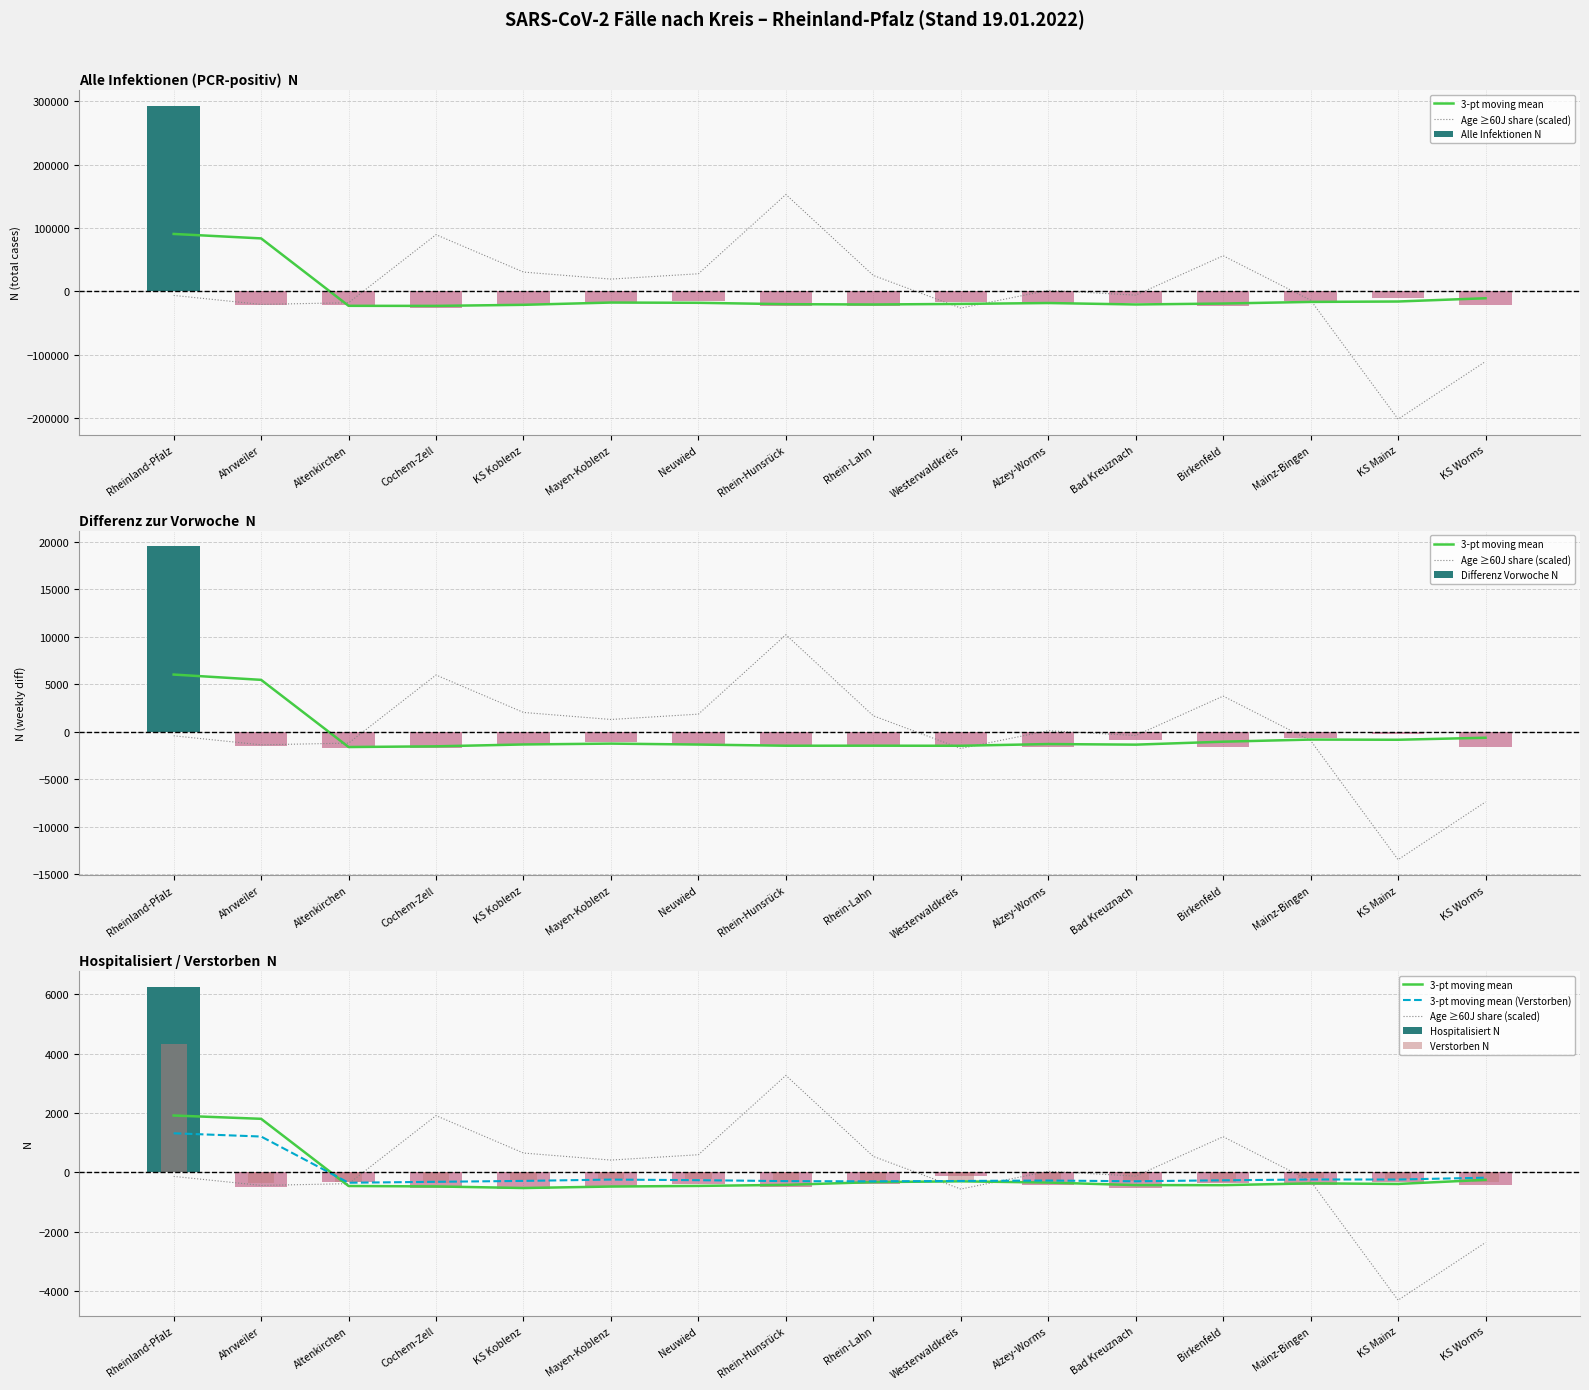

What position from the left is Altenkirchen?

3